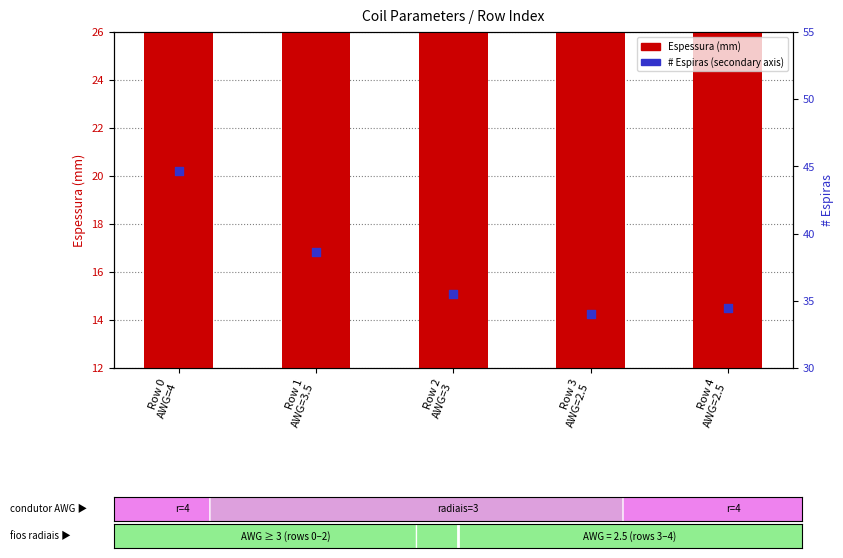

Which series has the largest total across all categories?

# Espiras